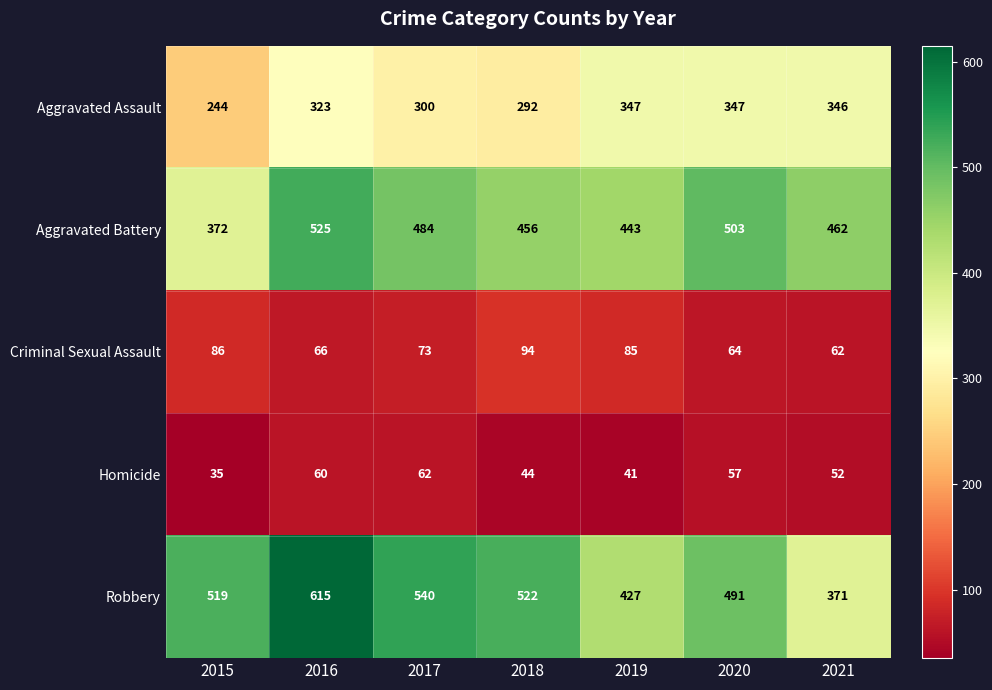

The Homicide series shows 71 at 2019. True or false?

False